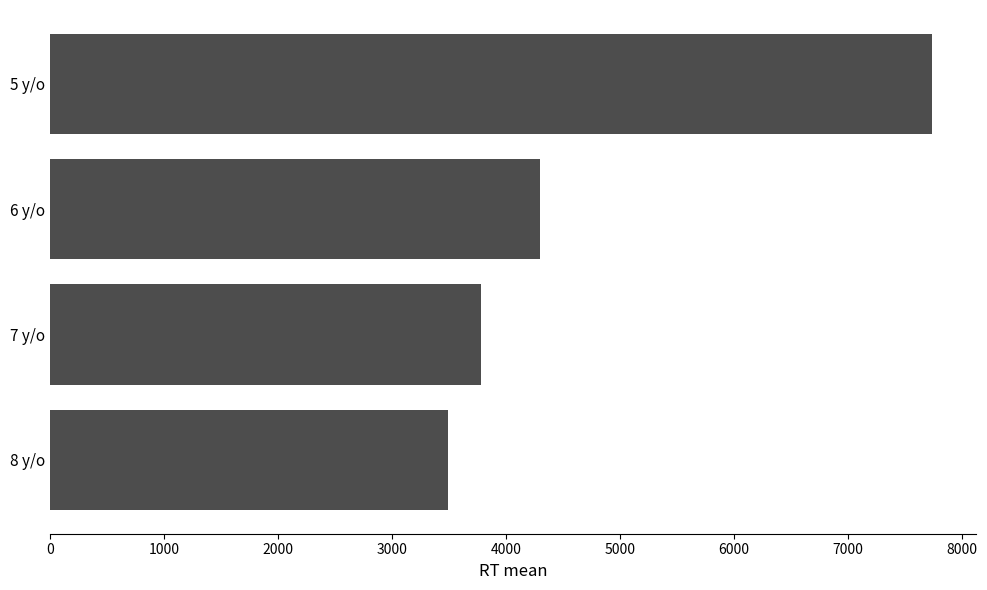

The value at 5 y/o is 10671.3. True or false?

False